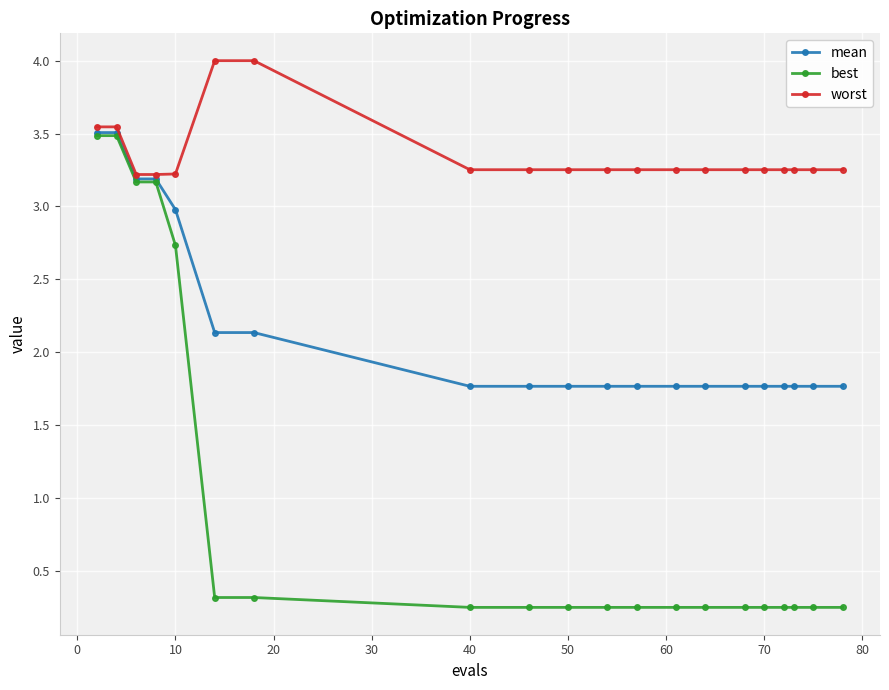

At how many categories does at least one series exceed 2?

20